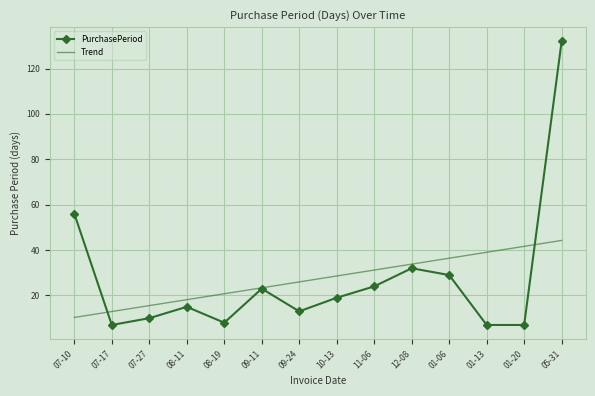

What is the difference between the second highest and second lowest values in the Trend series?

28.7